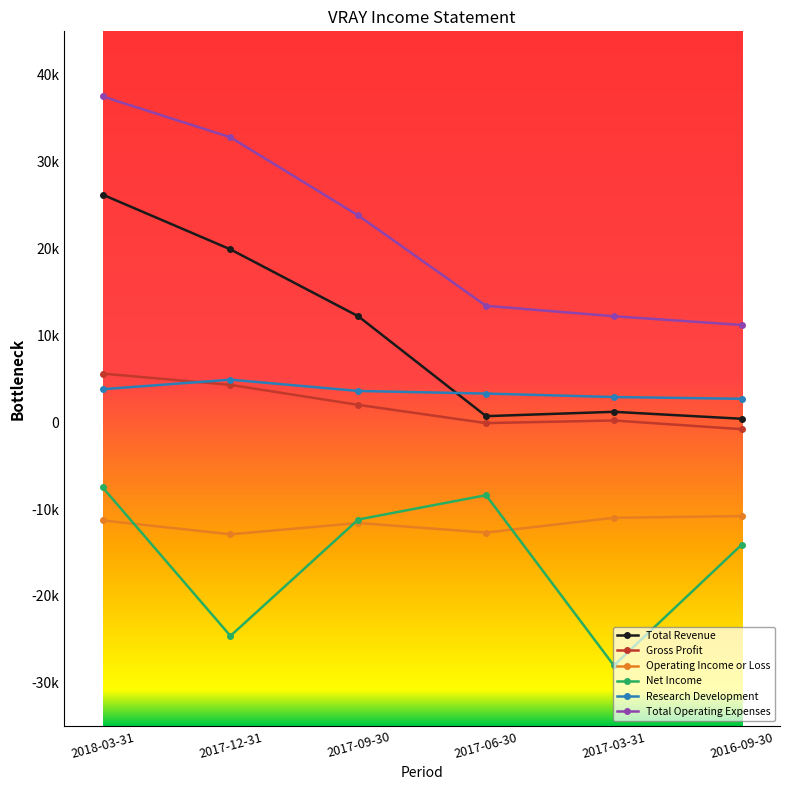

What is the sum of all Gross Profit values?

11200